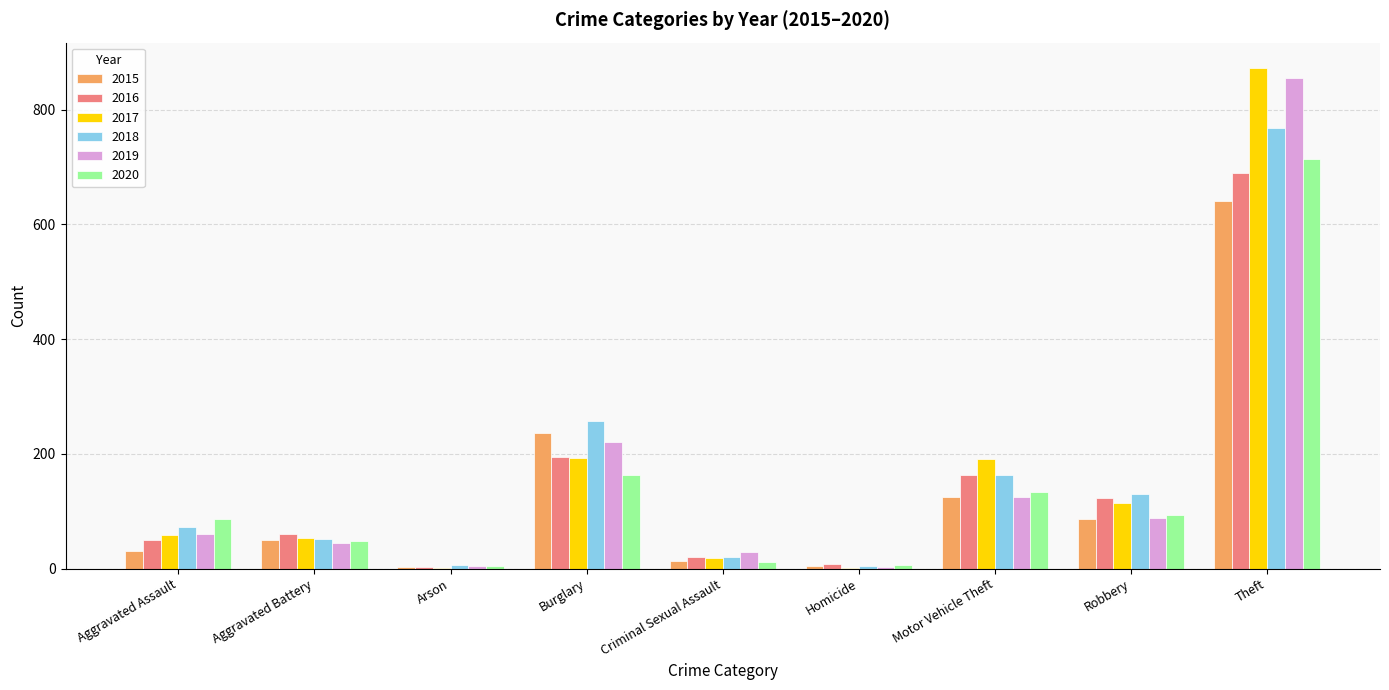

What is the sum of the 2017 values at Motor Vehicle Theft and Robbery?

306